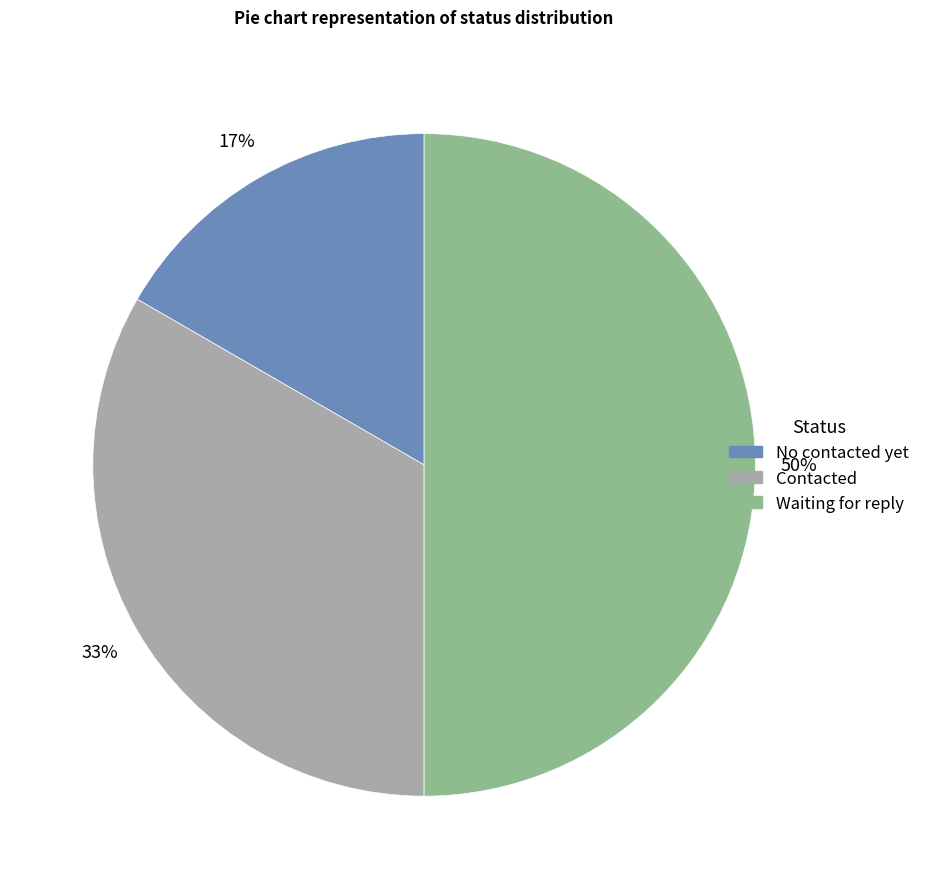

What is the largest slice in the pie chart?

Waiting for reply